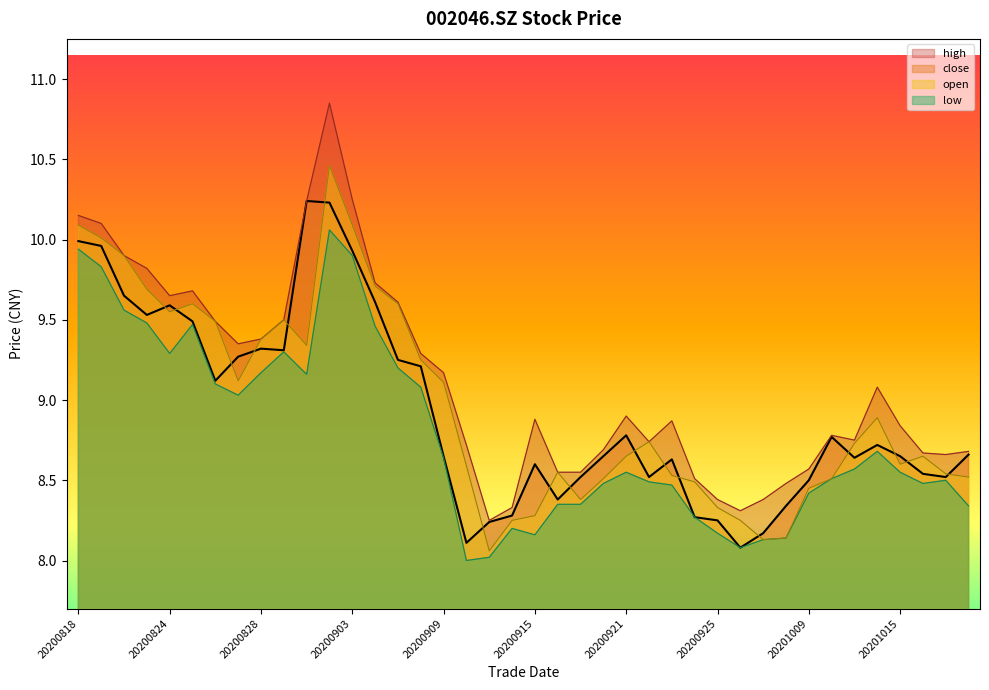

Does the chart have visible grid lines?

No